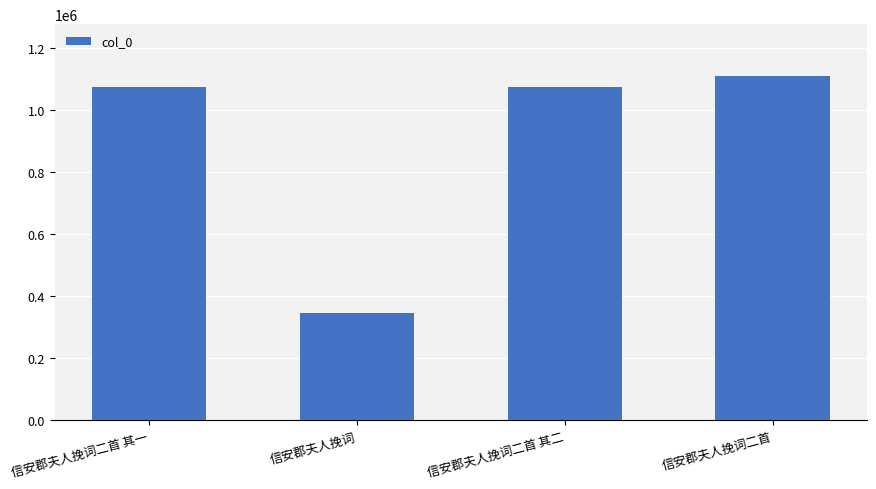

Is it true that the value at 信安郡夫人挽词 is 345995?

True